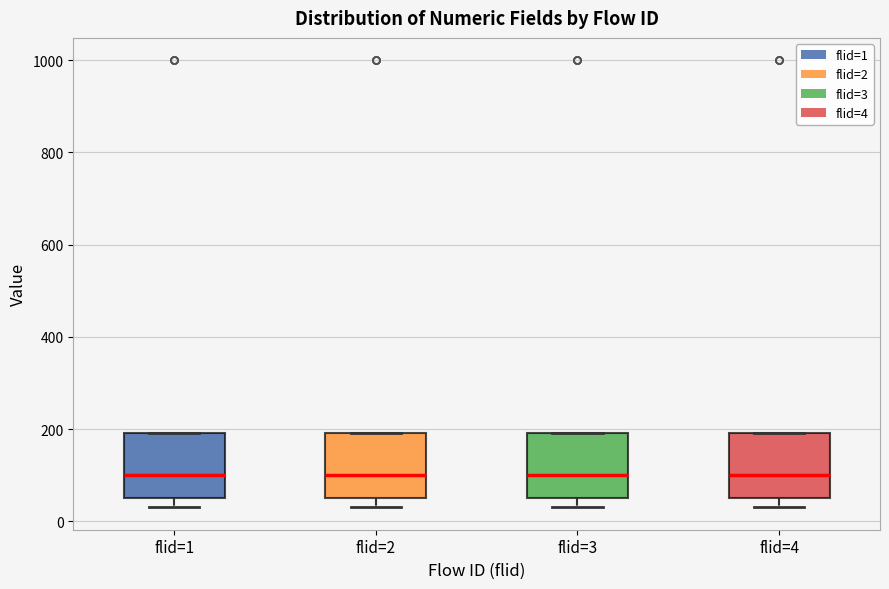

Reading left to right, read every box against the y-axis: the position of its median line, the range the box covers, and the ends of its whiskers. The values are not printed on the chart, so give them approximately, as read against the axis.

flid=1: median 100, box 60 to 200, whiskers 40 to 200
flid=2: median 100, box 60 to 200, whiskers 40 to 200
flid=3: median 100, box 60 to 200, whiskers 40 to 200
flid=4: median 100, box 60 to 200, whiskers 40 to 200